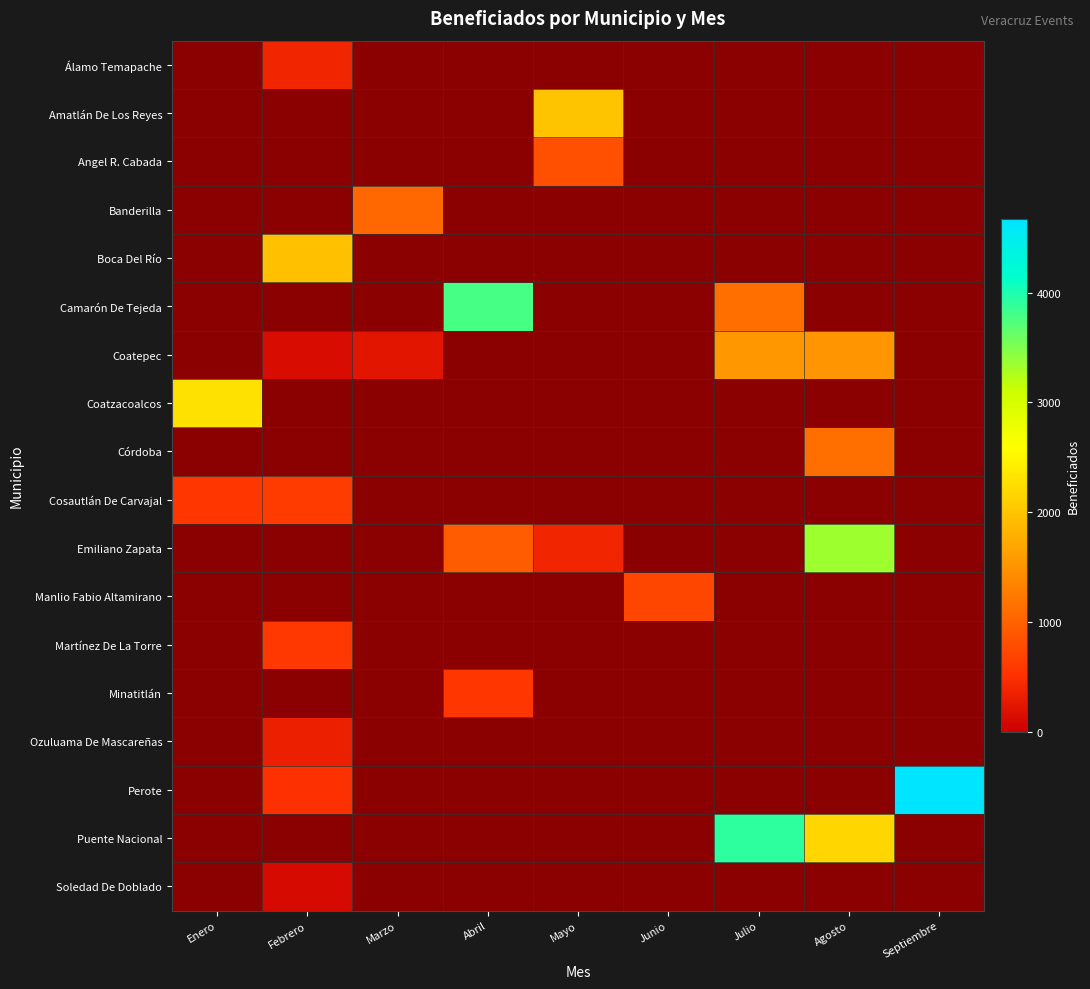

At which category does the chart reach its minimum across all series?

Febrero